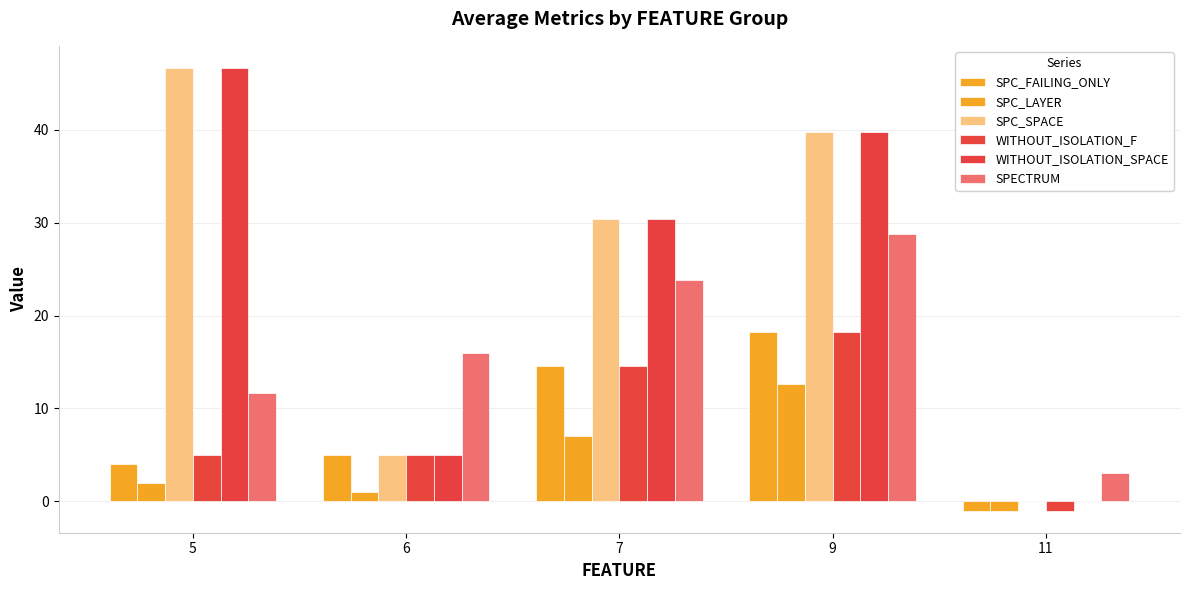

How many distinct data groups are displayed?

6